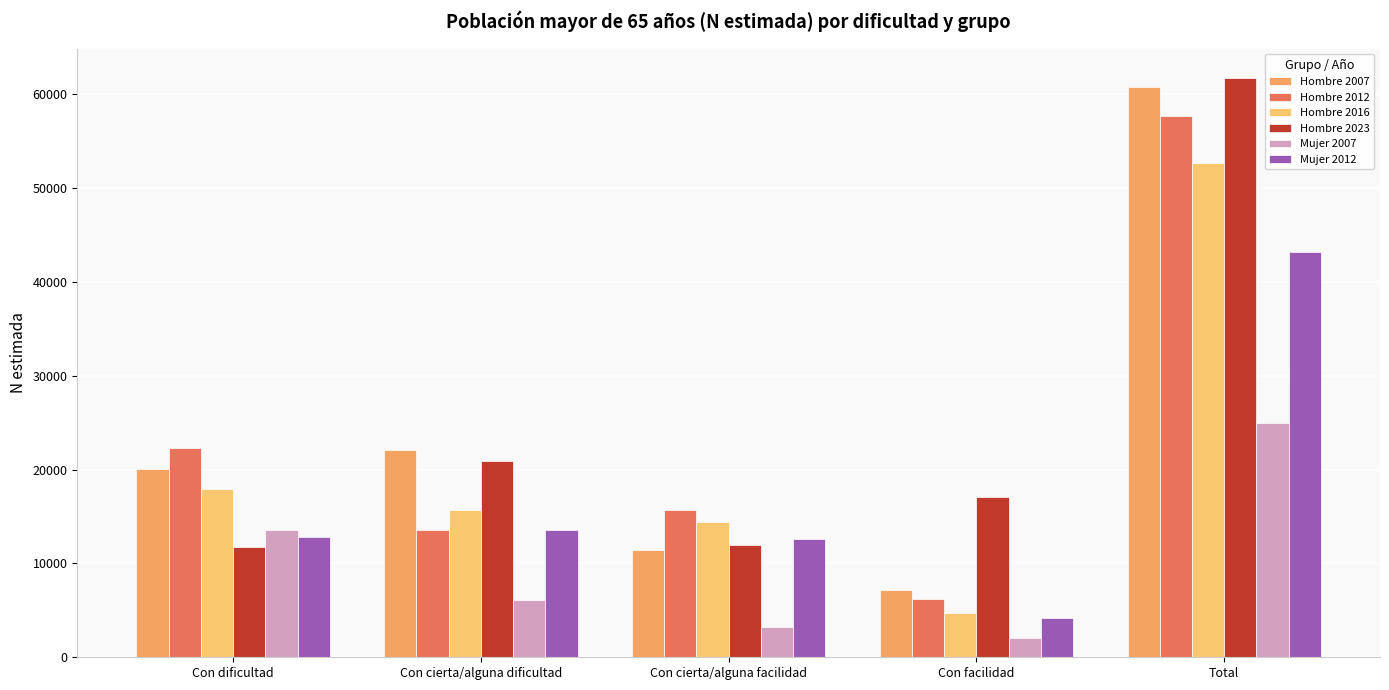

How many categories are shown in the chart?

5